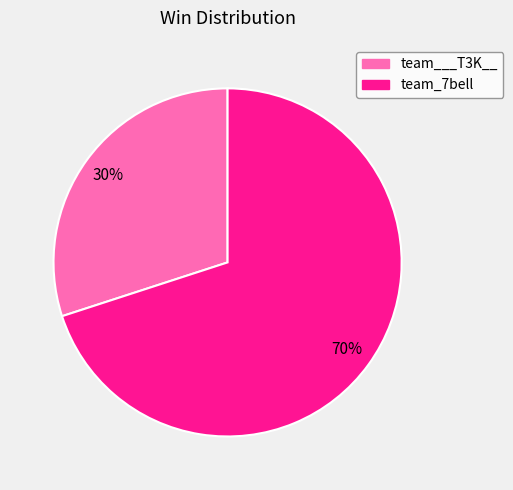

How many slices are in this pie chart?

2